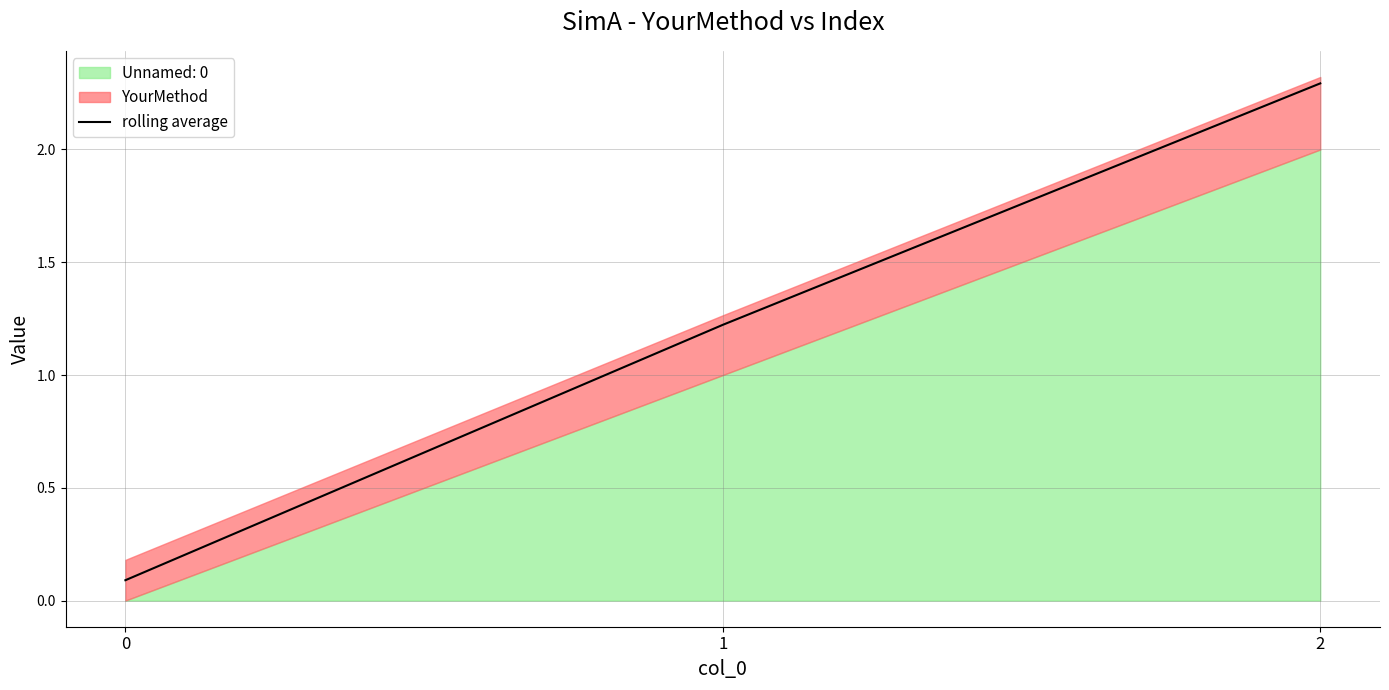

What is the sum of the values at 1 and 2?

3.5